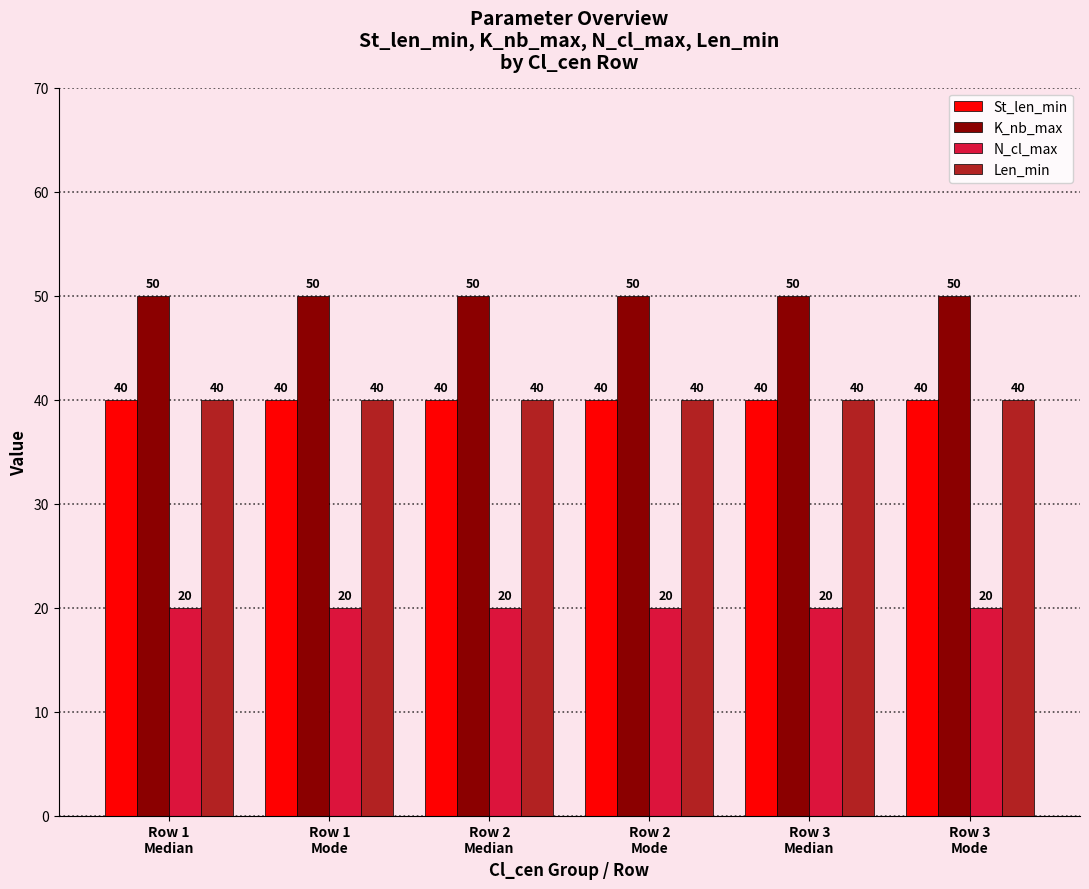

What is the value of the Len_min bar at the 1st from the left?

40